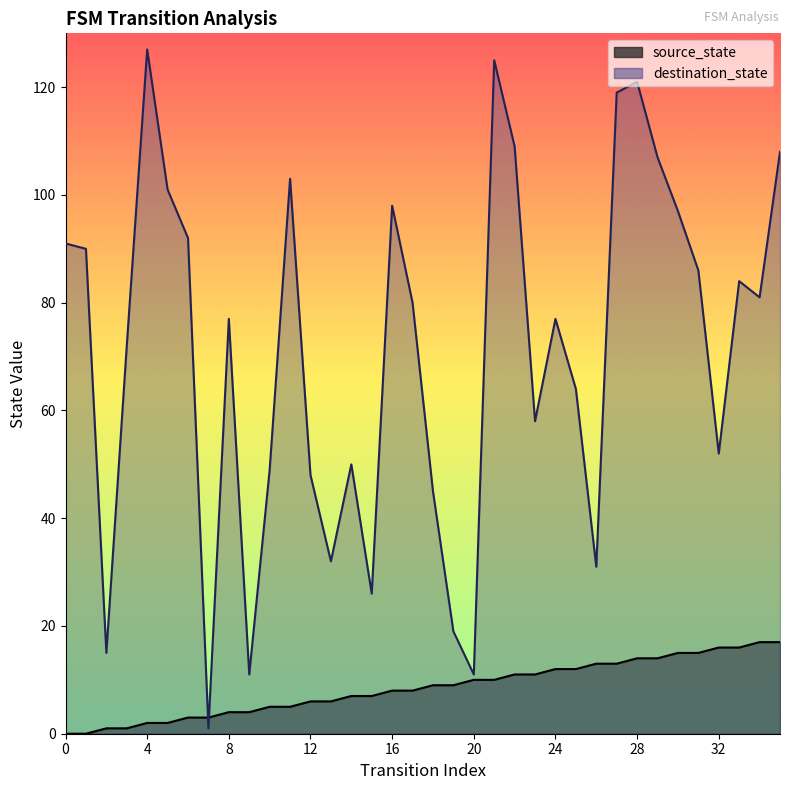

Between 13 and 25, which is larger?

25